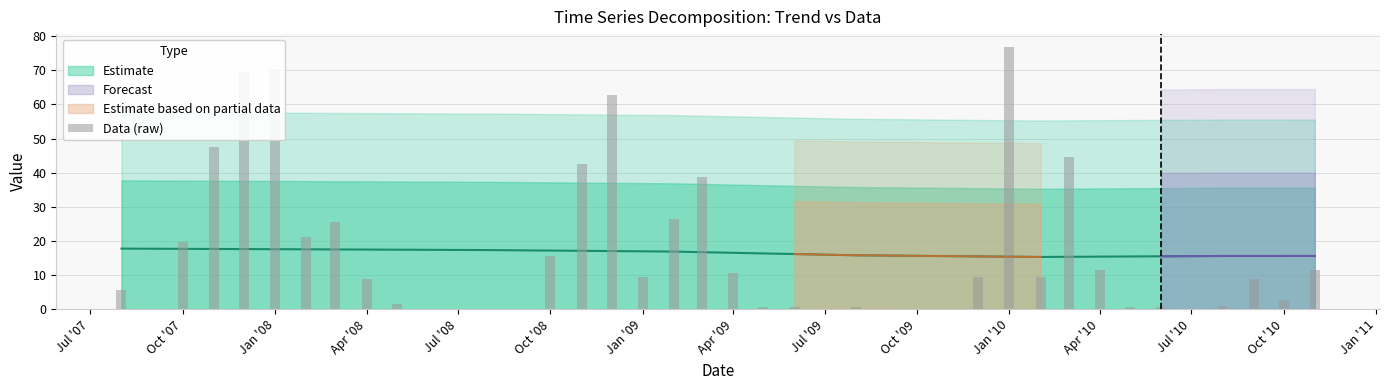

Reading left to right, list all the values displayed in this chart.

5.6	0.0	19.6	47.6	69.6	70.4	21.1	25.5	8.8	1.6	0.0	0.0	0.0	0.0	15.5	42.5	62.7	9.4	26.4	38.6	10.6	0.5	0.5	0.0	0.5	0.0	0.0	0.0	9.4	76.8	9.4	44.6	11.5	0.5	0.5	0.0	0.8	8.8	2.6	11.5